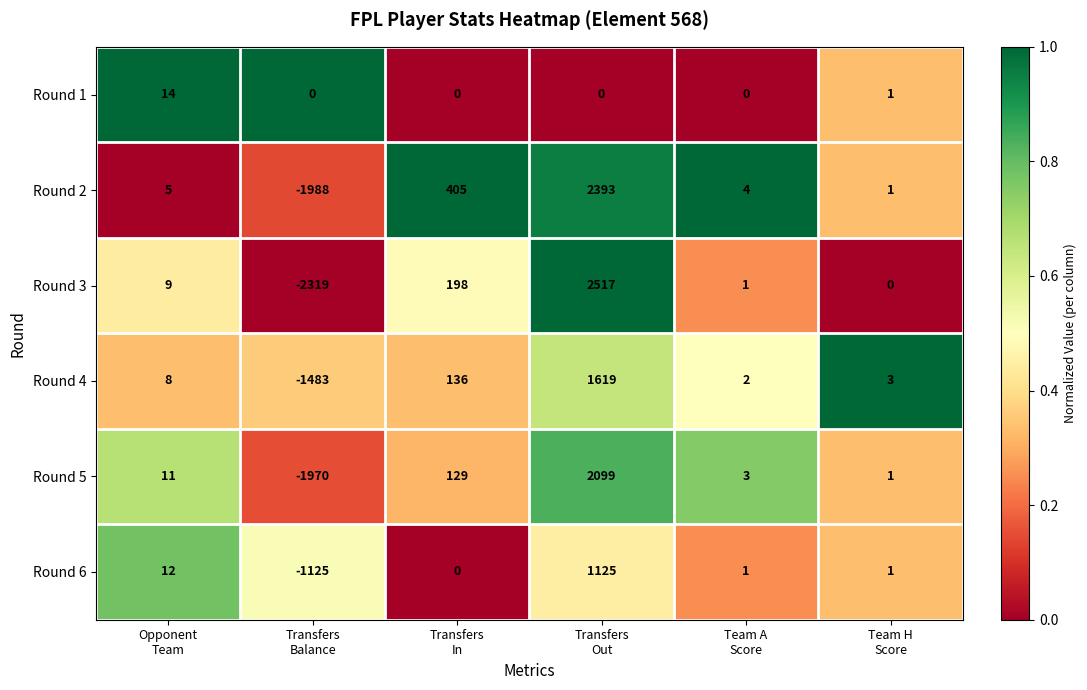

Which series has the widest spread of values?

Round 3